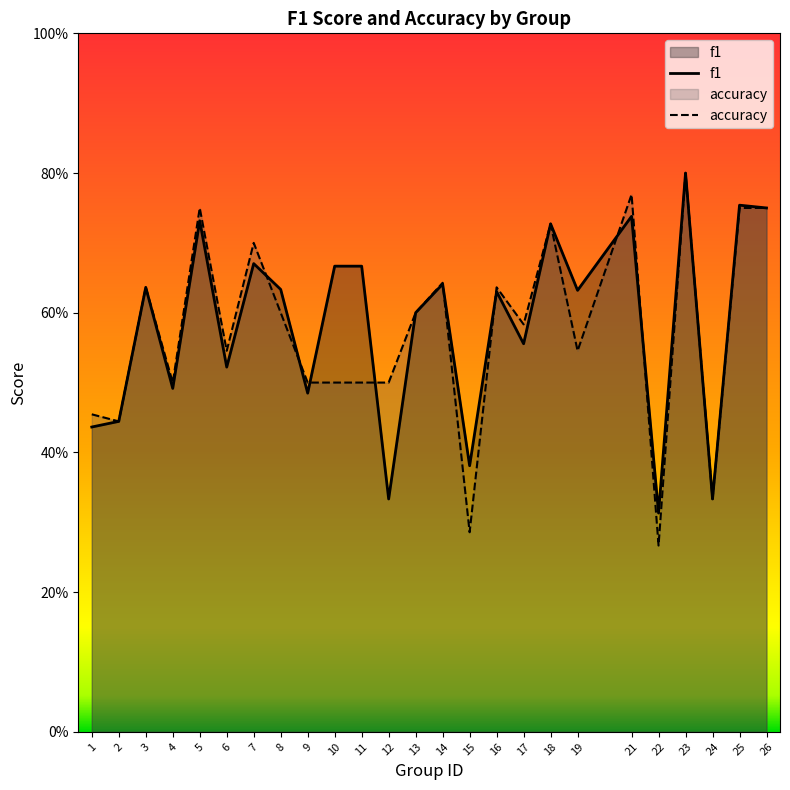

At which label is f1 closest to 0?

22